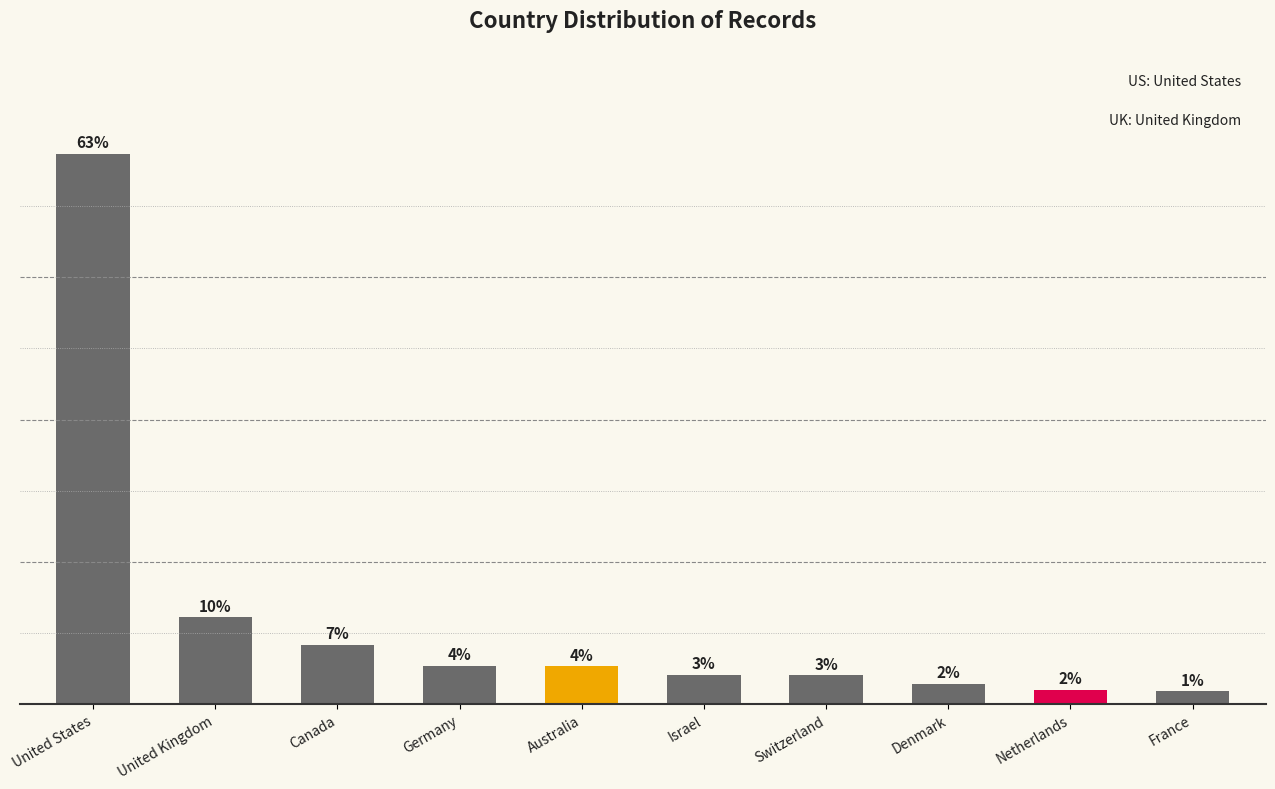

Reading left to right, transcribe all the data shown in this chart.

United States=1547	United Kingdom=244	Canada=166	Germany=107	Australia=106	Israel=82	Switzerland=81	Denmark=57	Netherlands=40	France=36